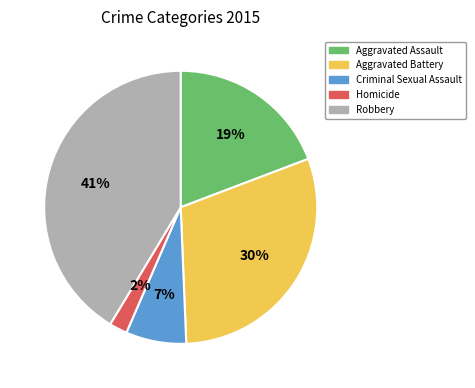

Between Aggravated Assault and Criminal Sexual Assault, which is larger?

Aggravated Assault